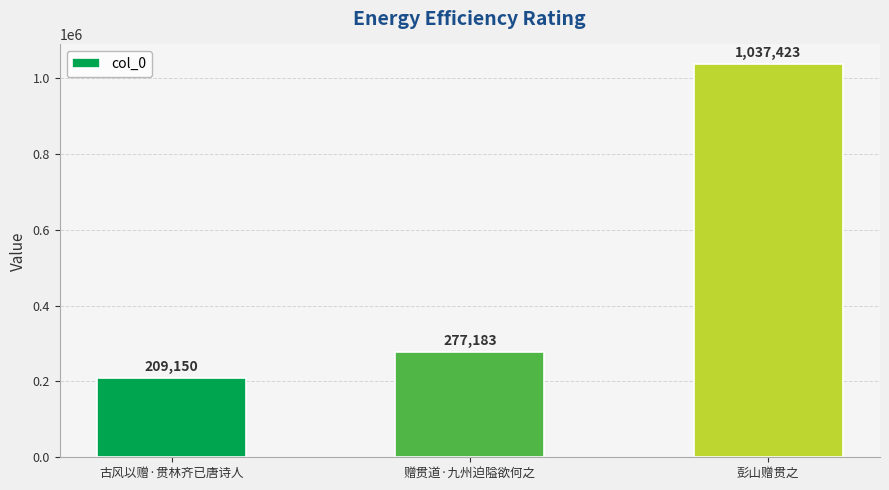

List the labels in order of value, smallest first.

古风以赠·贯林齐已唐诗人, 赠贯道·九州迫隘欲何之, 彭山赠贯之